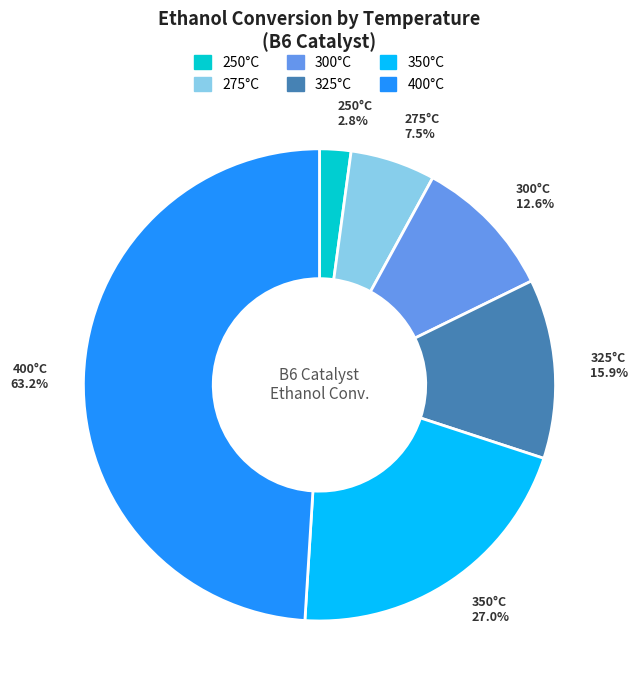

Count the number of slices in the pie.

6